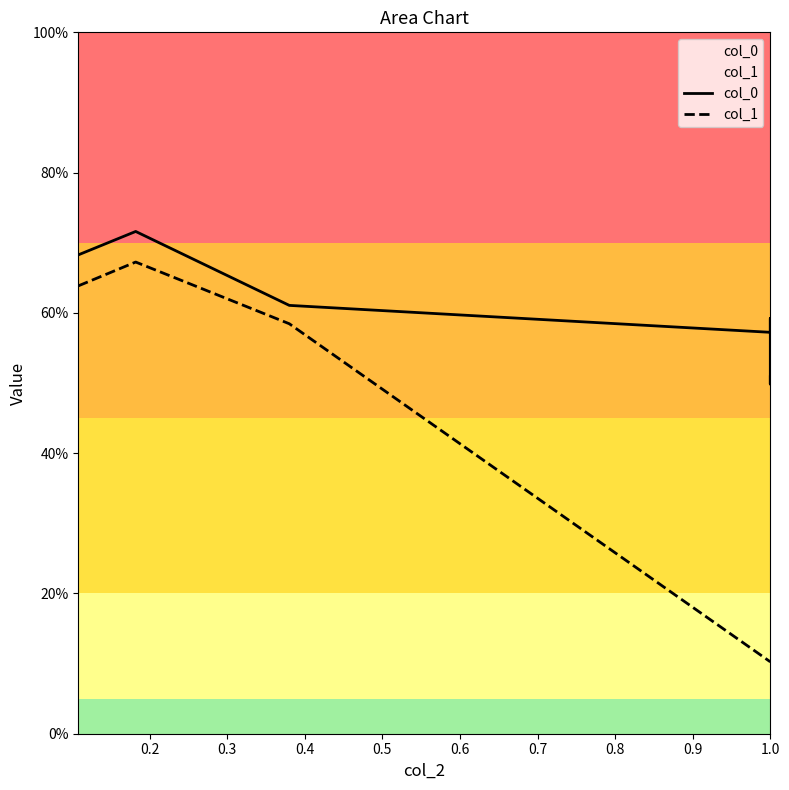

Is this an area chart (filled region under the line)?

No